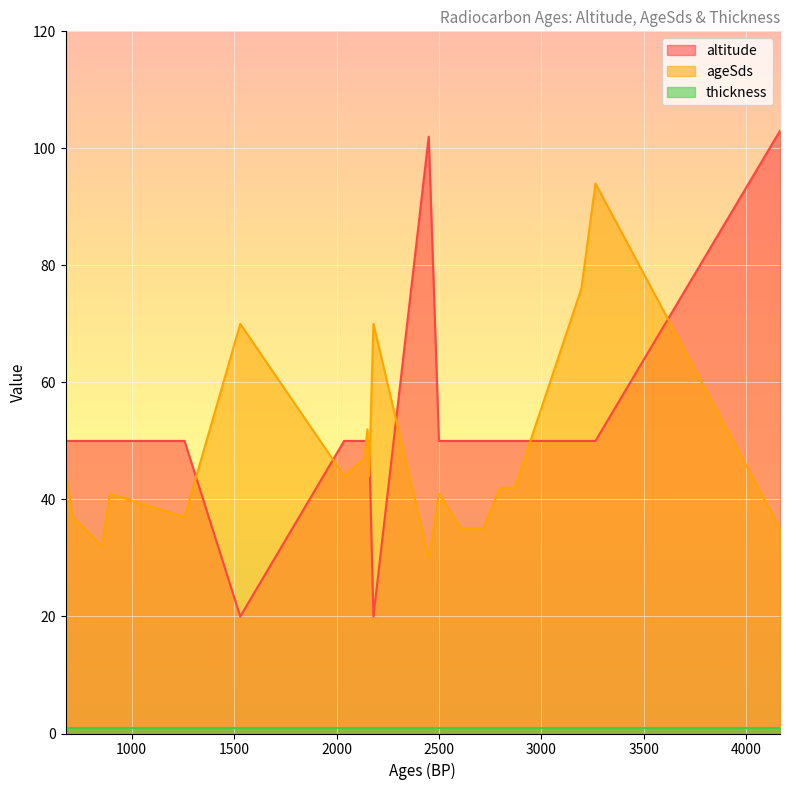

Does the chart display data point markers on the line(s)?

No